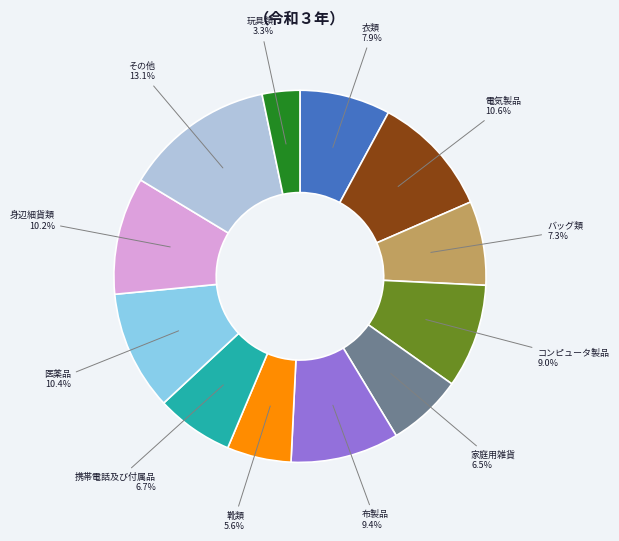

What portion of the pie excludes その他?

86.9%